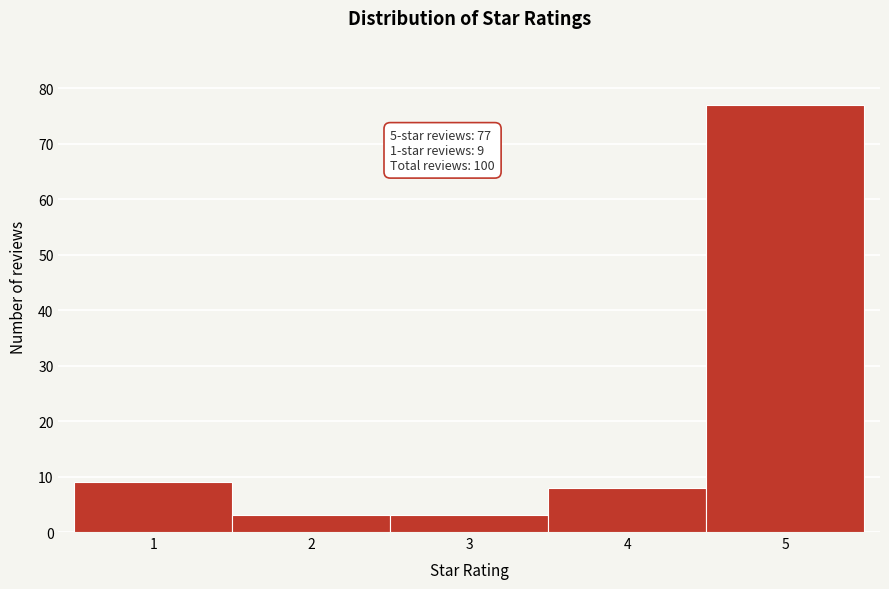

Over which range of the x-axis is the bar tallest?

4.5 to 5.5